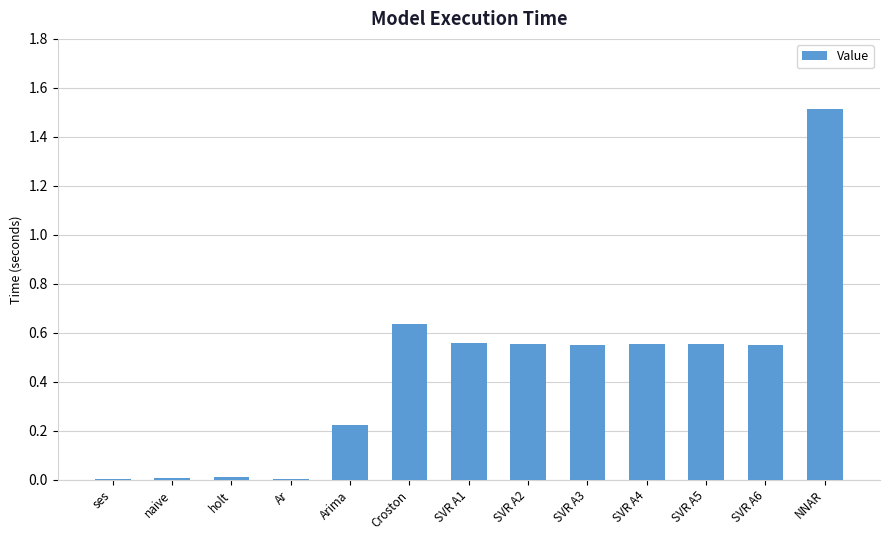

Count the number of data series in this chart.

1